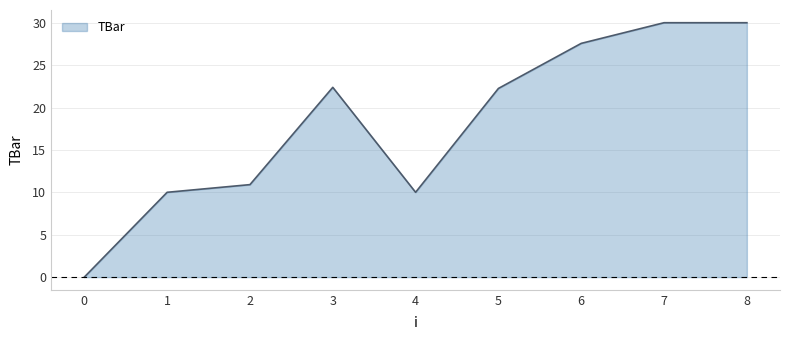

What is the difference between the values at 8 and 2?

19.1